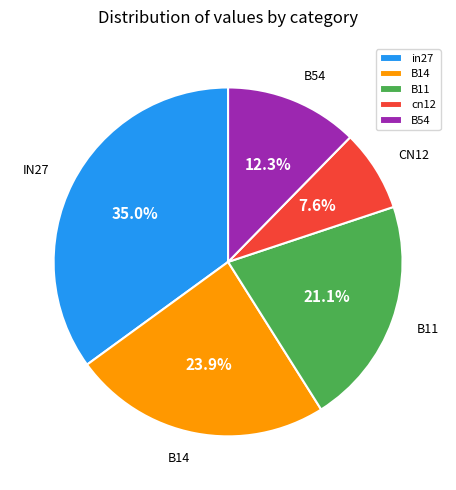

To the nearest percent, what is the combined percentage of B11 and in27?

56%